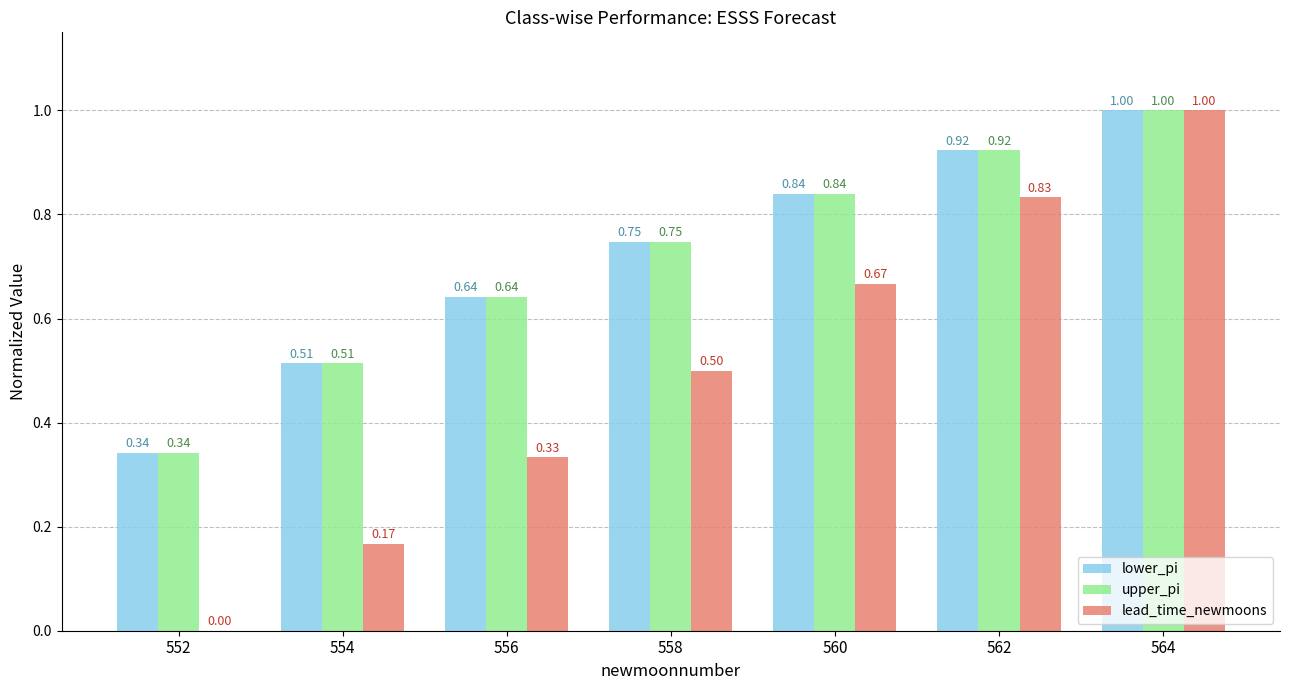

Are the bars horizontal?

No